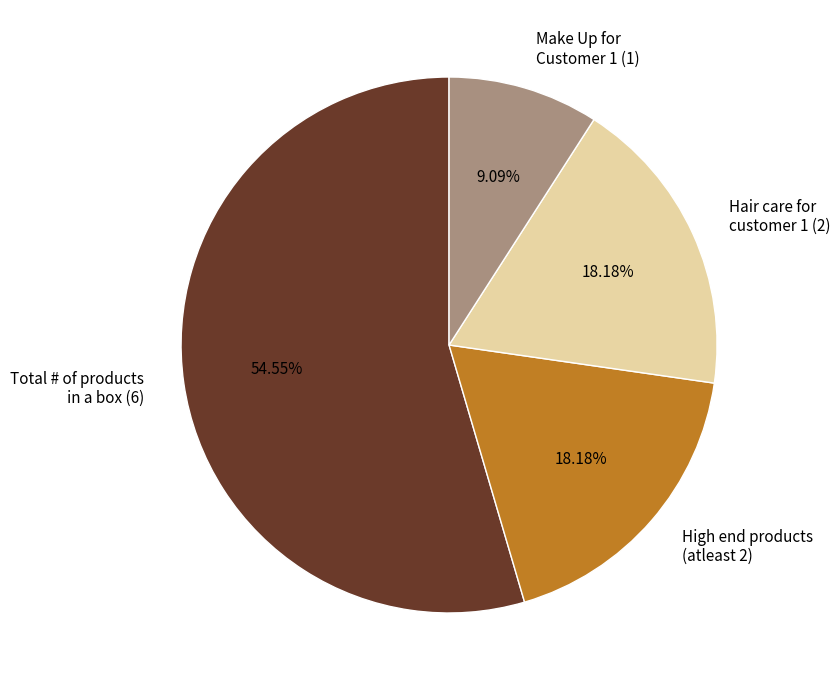

What is the largest slice in the pie chart?

Total # of products in a box (6)